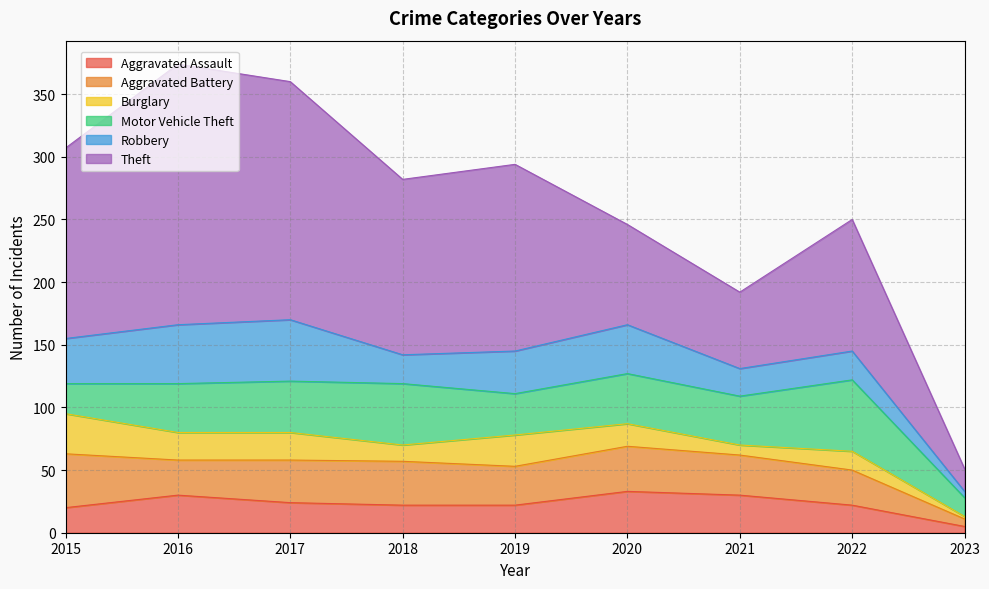

At how many categories does at least one series exceed 154?

2